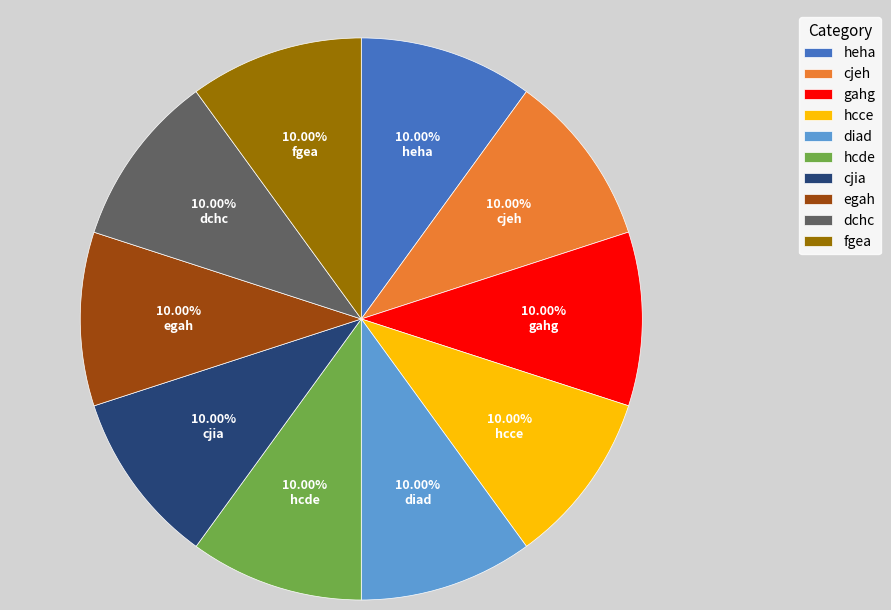

What portion of the pie excludes heha?

90.0%